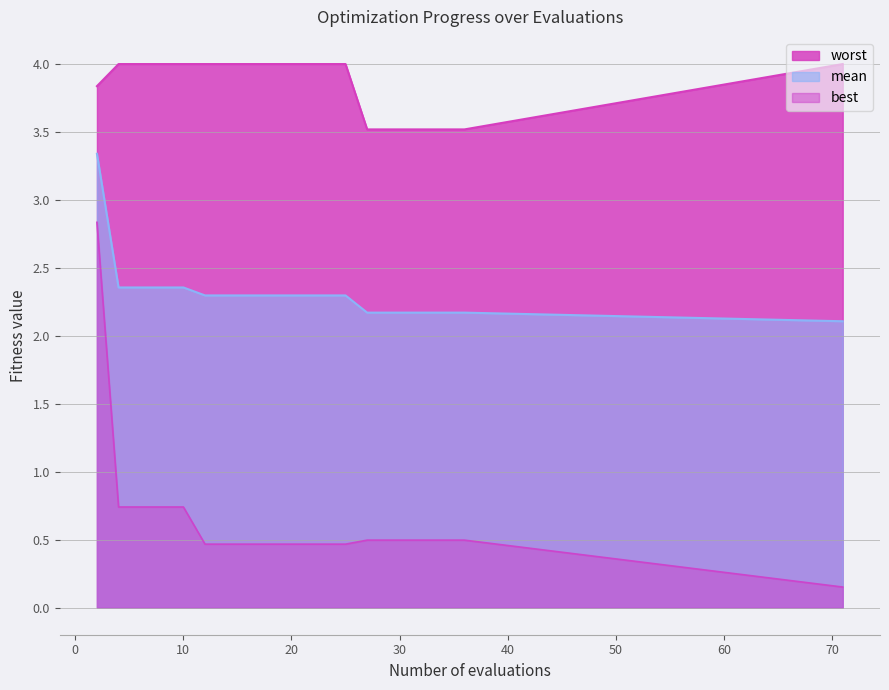

What is the lowest value of the mean series?

2.1